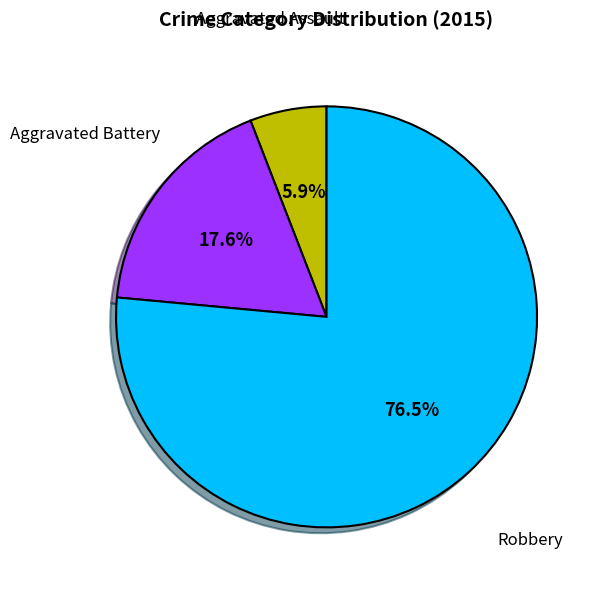

Rank the categories by value from lowest to highest.

Aggravated Assault, Aggravated Battery, Robbery